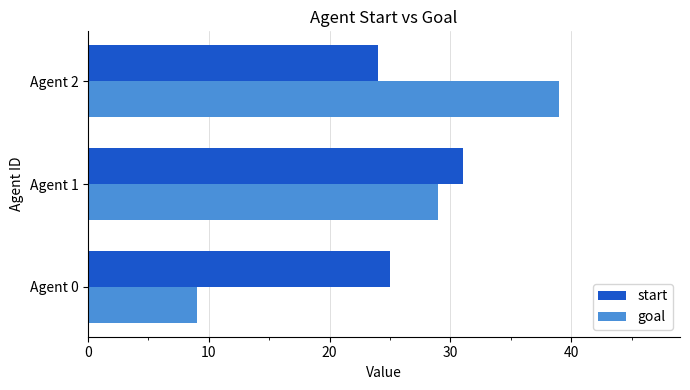

What is the difference between the maximum and minimum values in the goal series?

30